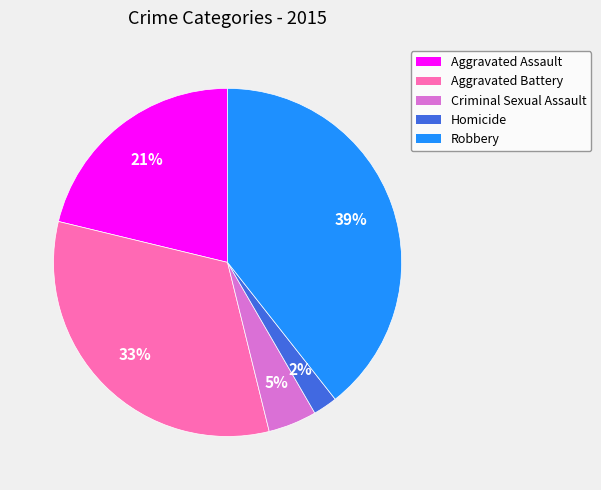

Which category has the biggest portion of the pie?

Robbery